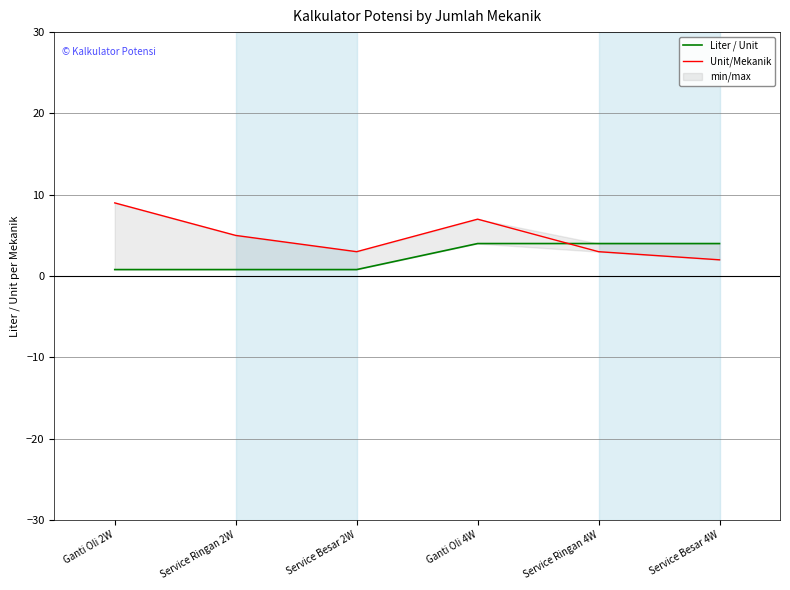

What is the sum of all Liter / Unit values?

14.4